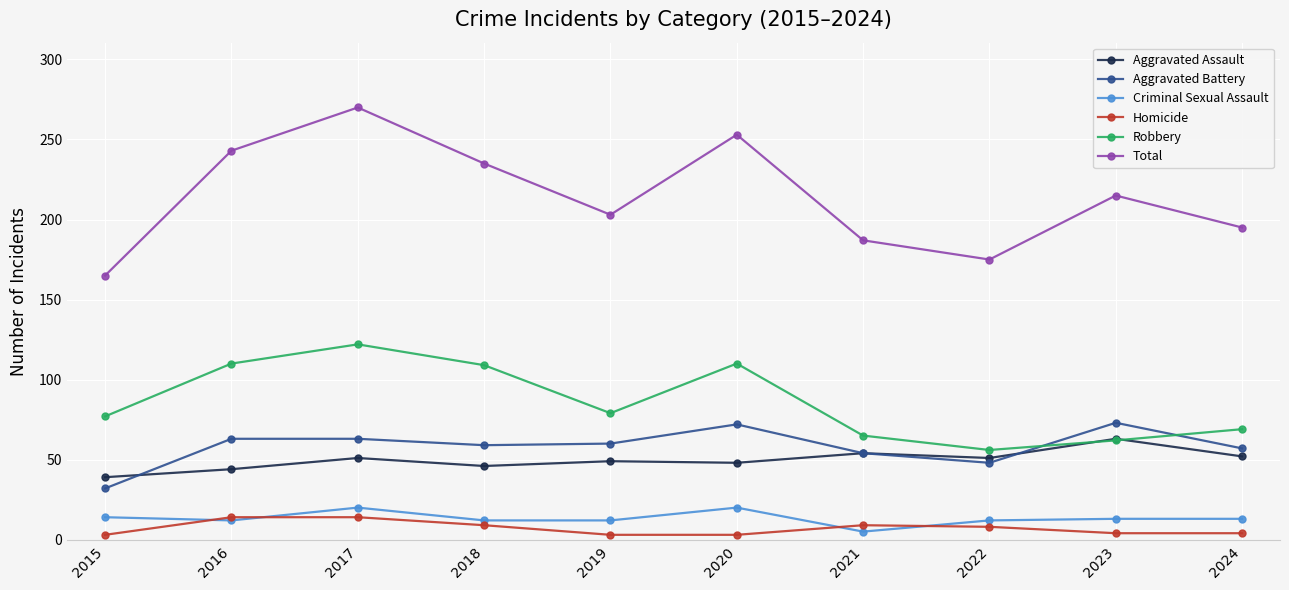

True or false: Robbery and Criminal Sexual Assault intersect in this chart.

False